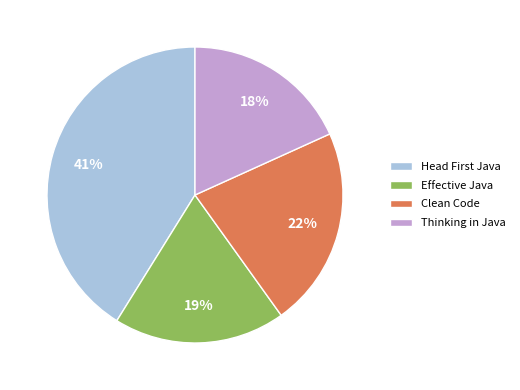

Count the number of slices in the pie.

4